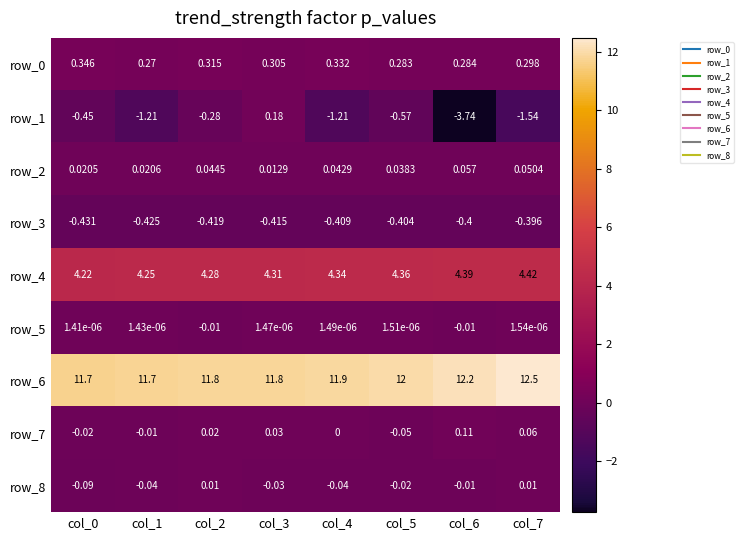

What value does the row_0 series have at col_0?

0.3